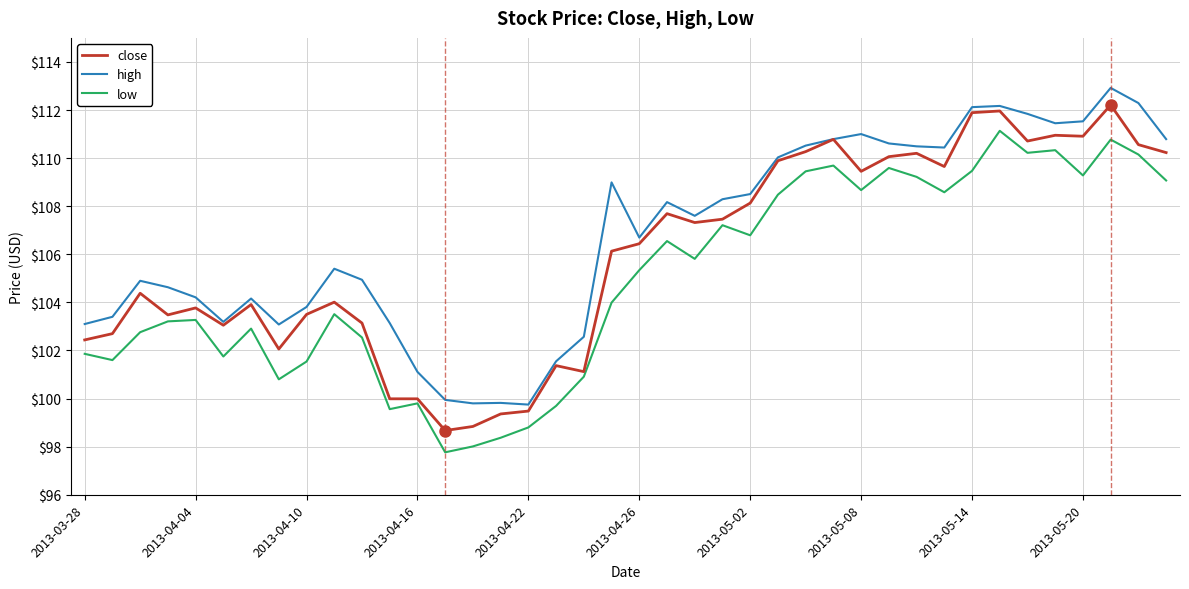

Which series has the largest total across all categories?

high